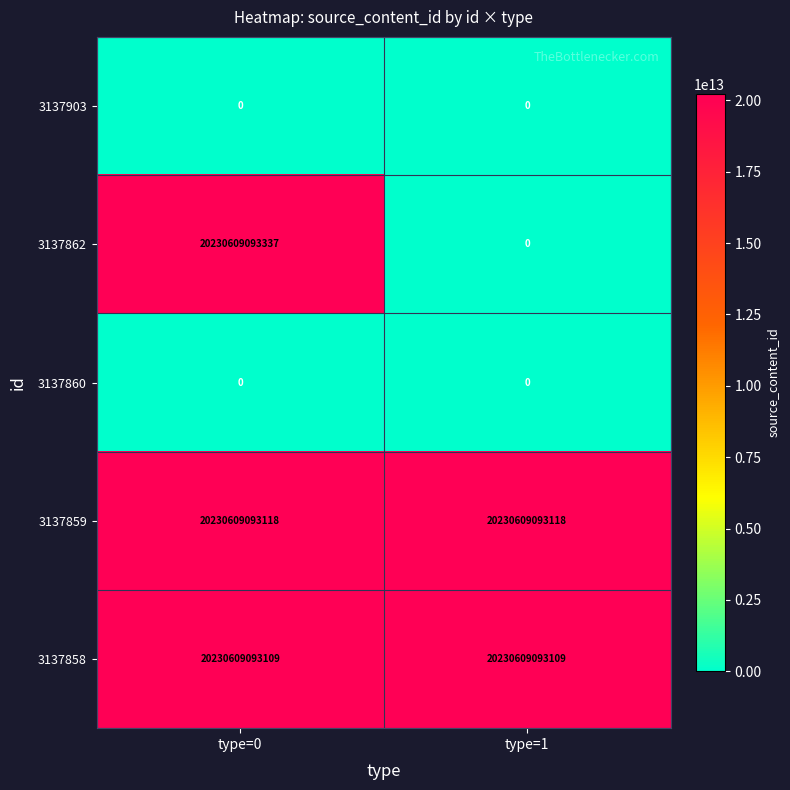

At which label does 3137862 reach its peak?

type=0